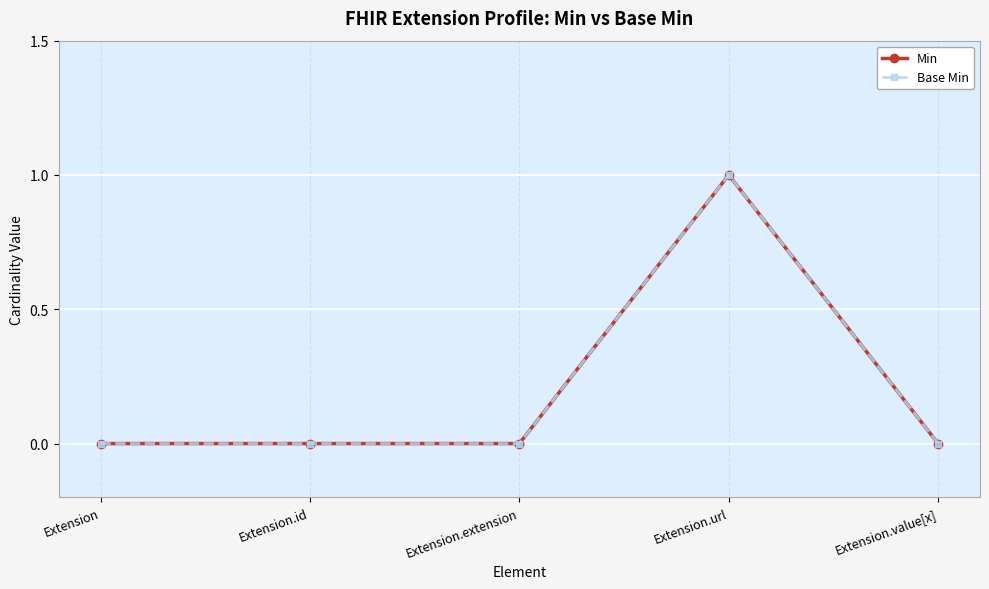

Reading left to right, extract all data points from this chart.

Min: Extension=0	Extension.id=0	Extension.extension=0	Extension.url=1	Extension.value[x]=0
Base Min: Extension=0	Extension.id=0	Extension.extension=0	Extension.url=1	Extension.value[x]=0